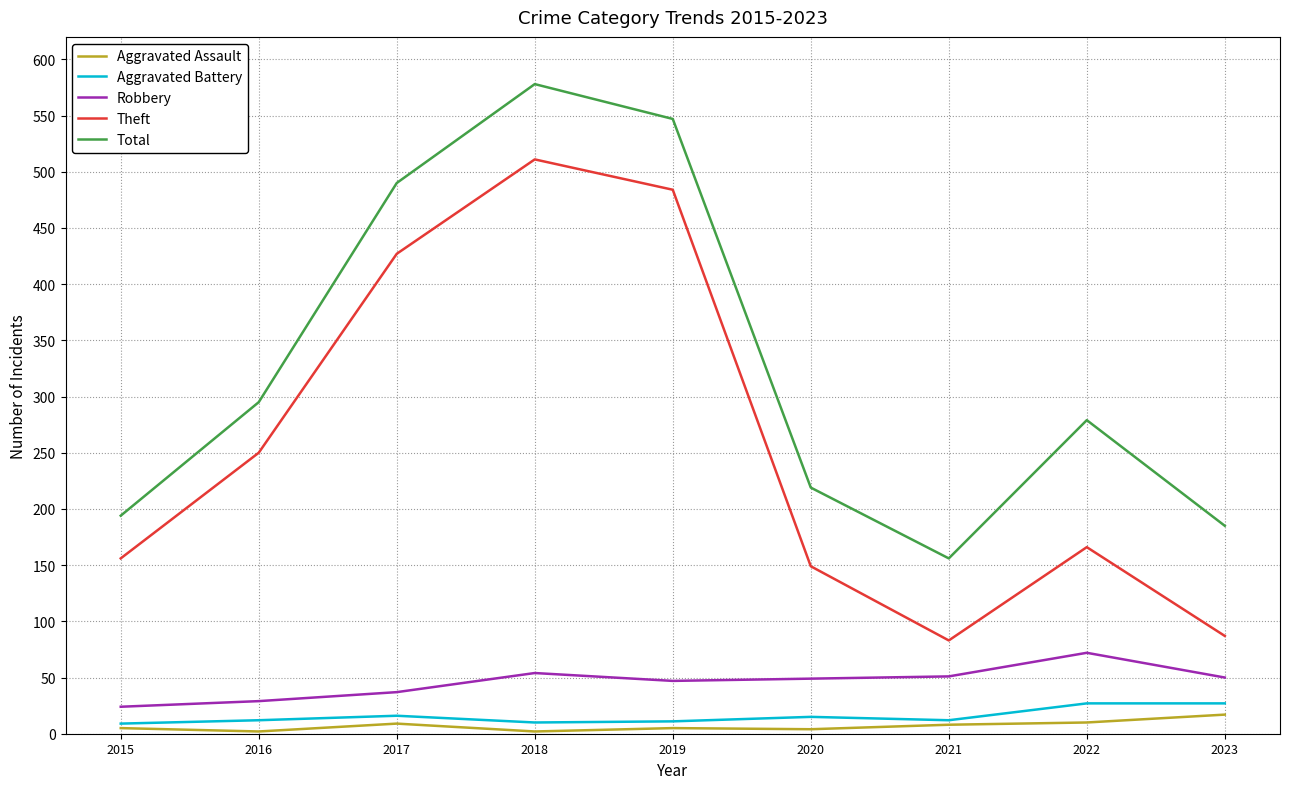

True or false: Theft and Robbery intersect in this chart.

False